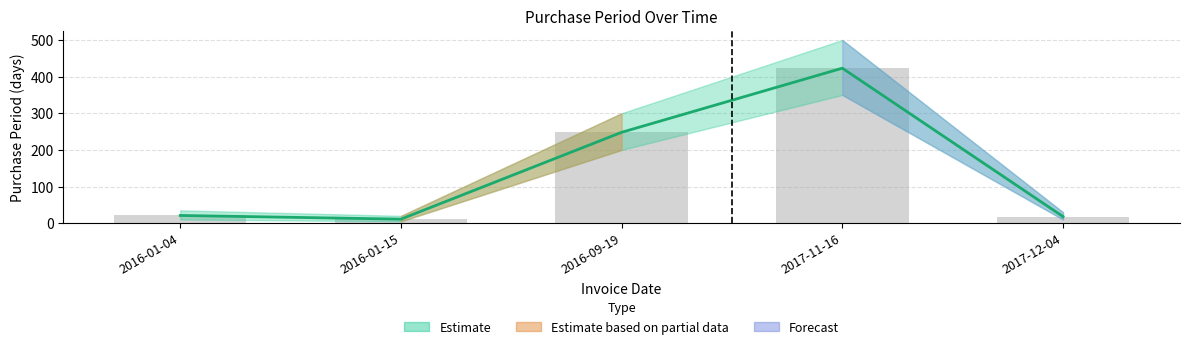

What is the difference between the maximum and minimum values?

412